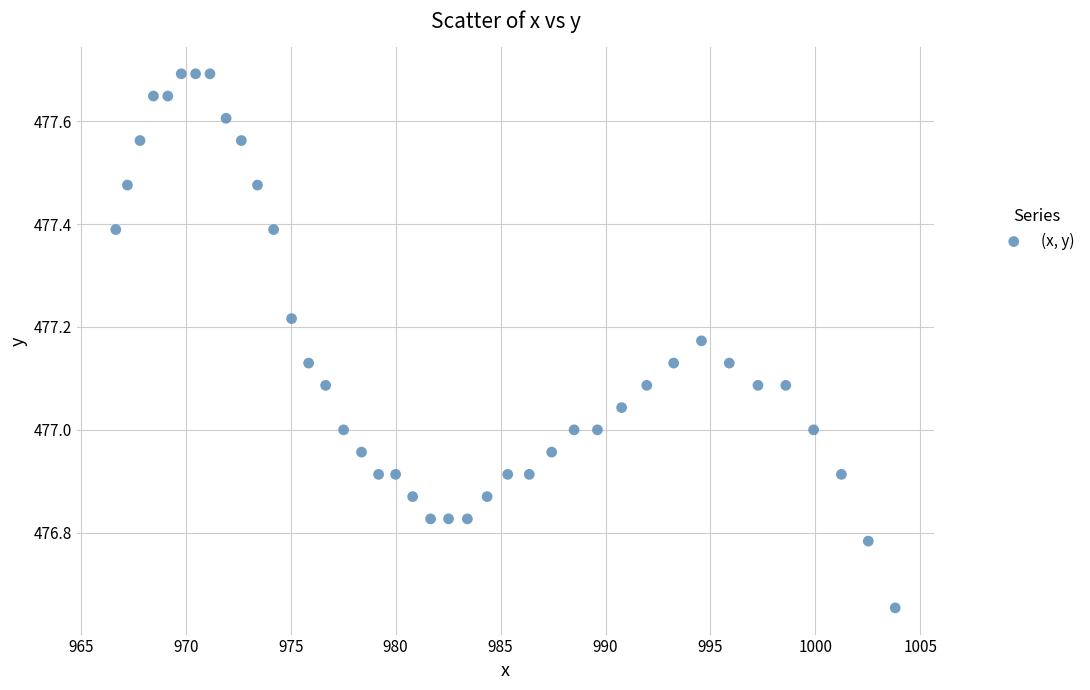

What is the range of Y values (max minus min)?

1.0